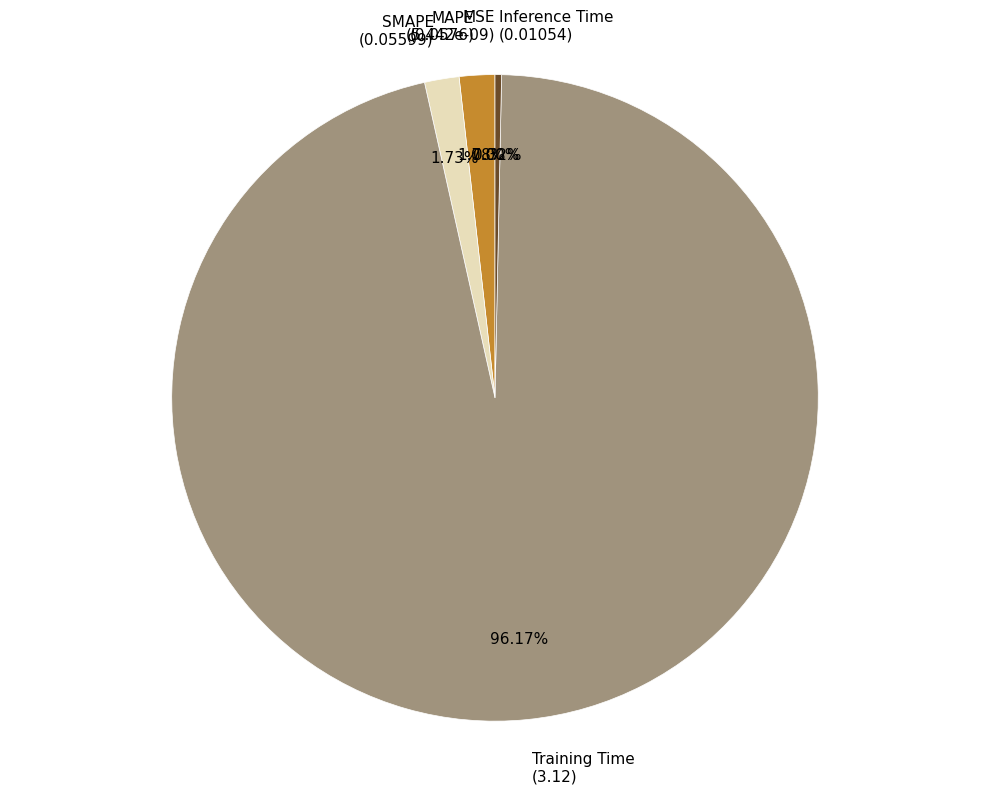

How many segments does this pie chart have?

5